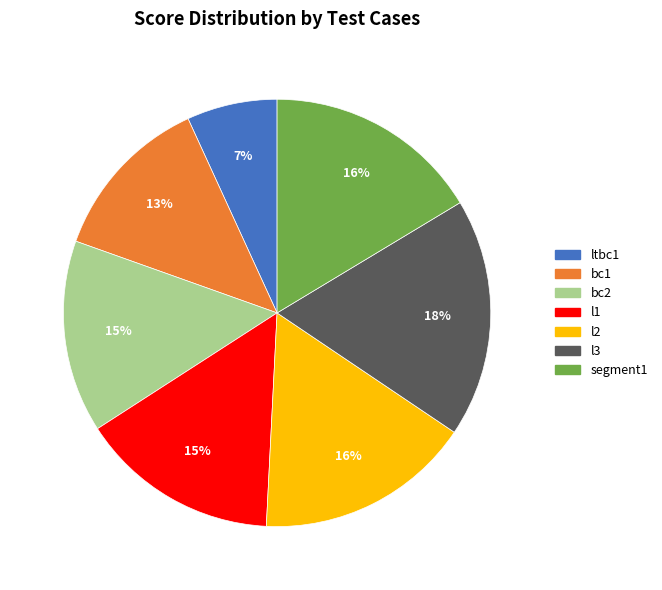

To the nearest percent, what portion does ltbc1 represent?

7%